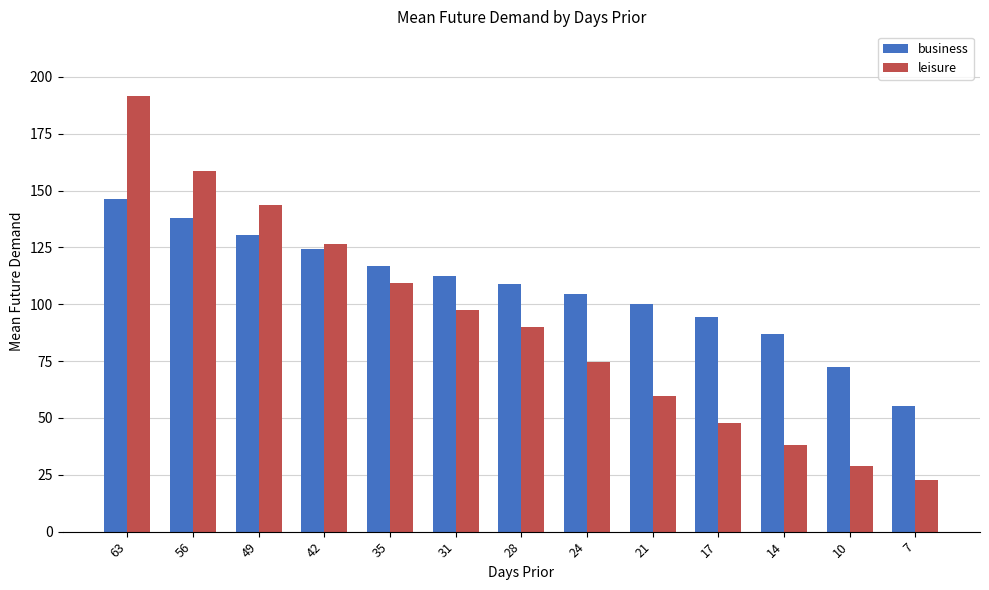

Which series has the largest total across all categories?

business